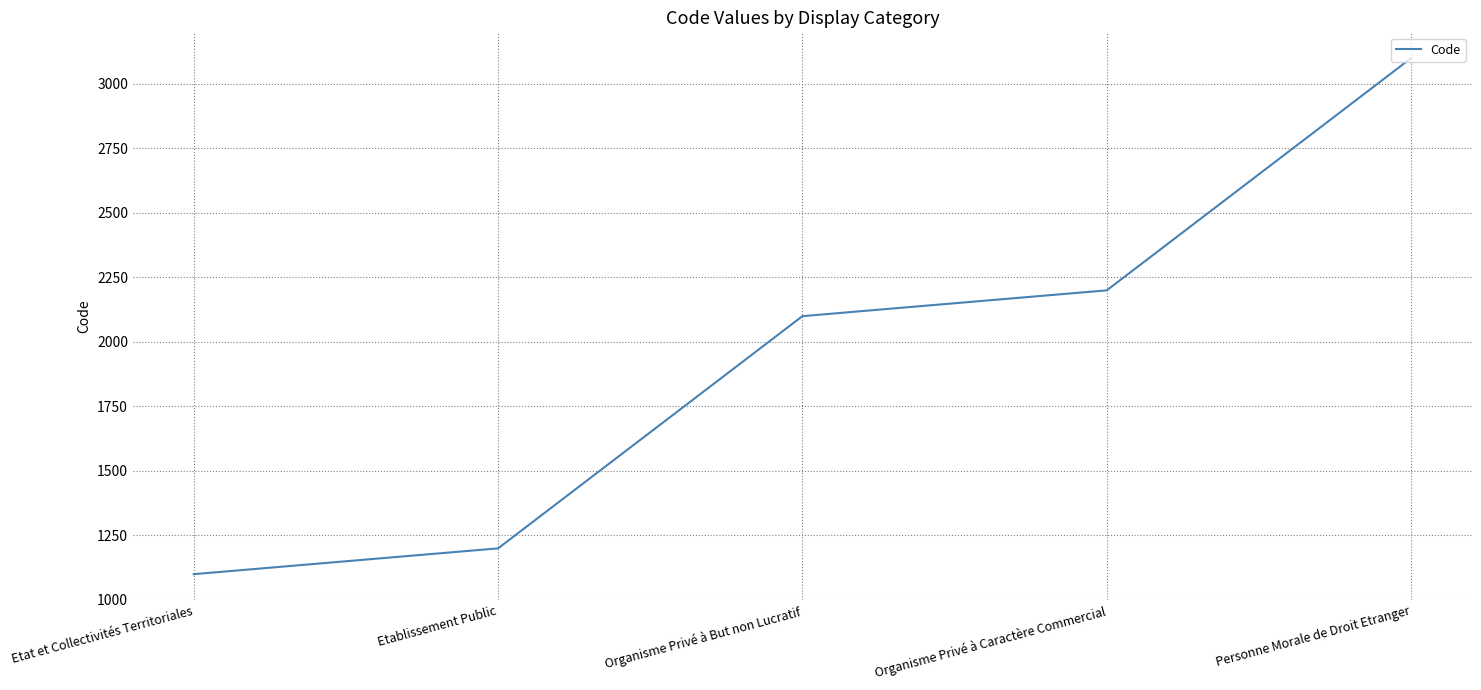

What is the maximum value shown in the chart?

3100